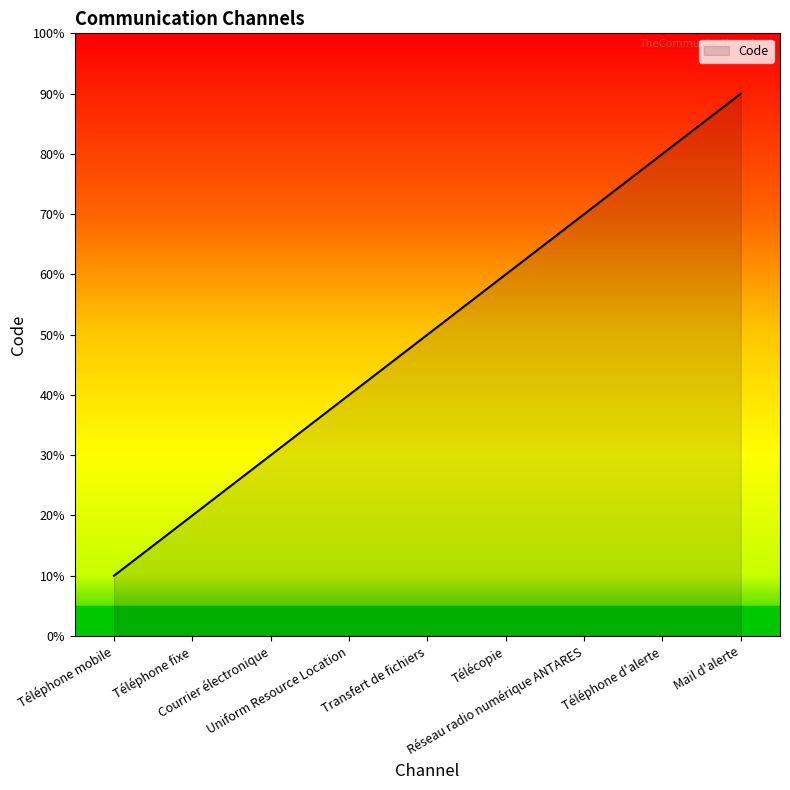

What is the label of the 4th point from the left?

Uniform Resource Location